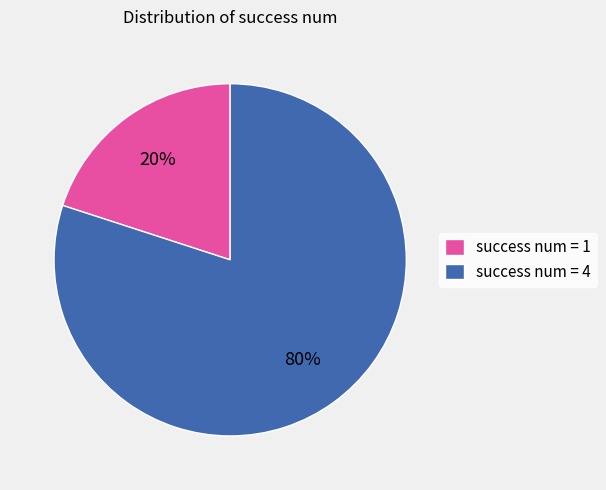

Which has a higher value, success num = 4 or success num = 1?

success num = 4